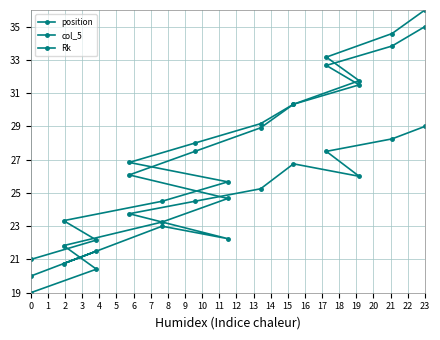

What is the value of the position point at the 1st from the left?

19.0